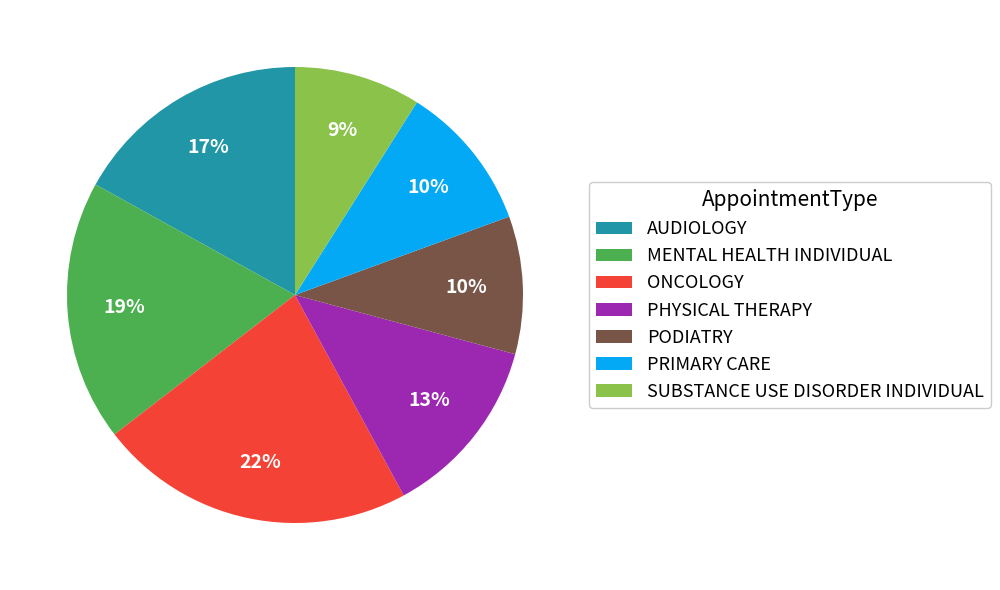

Does PHYSICAL THERAPY account for over 50% of the chart?

No